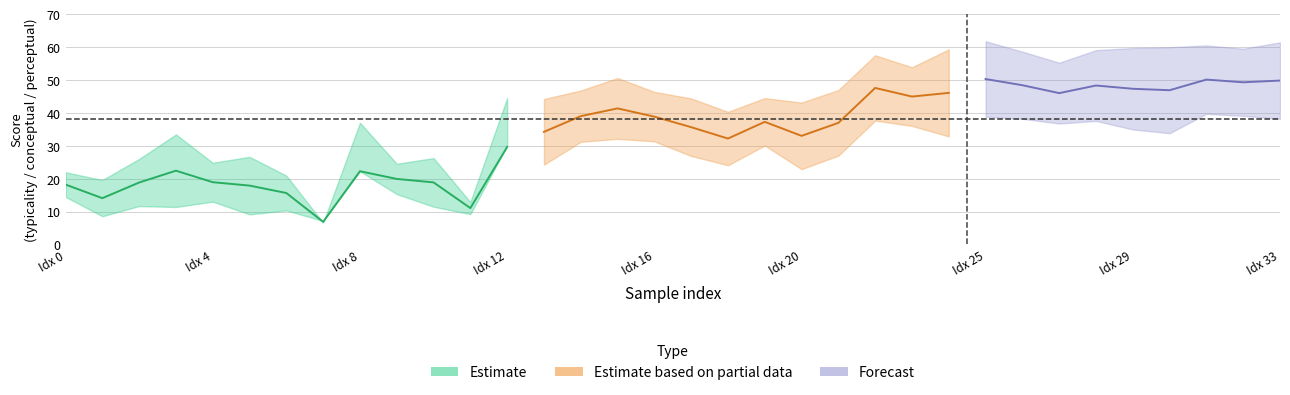

What is the approximate value of perceptual at 1?

8.6